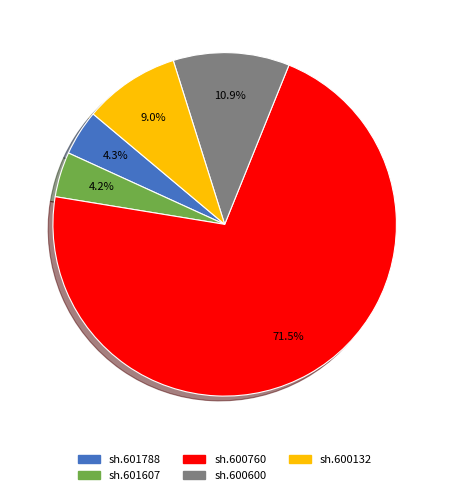

How many slices are in this pie chart?

5